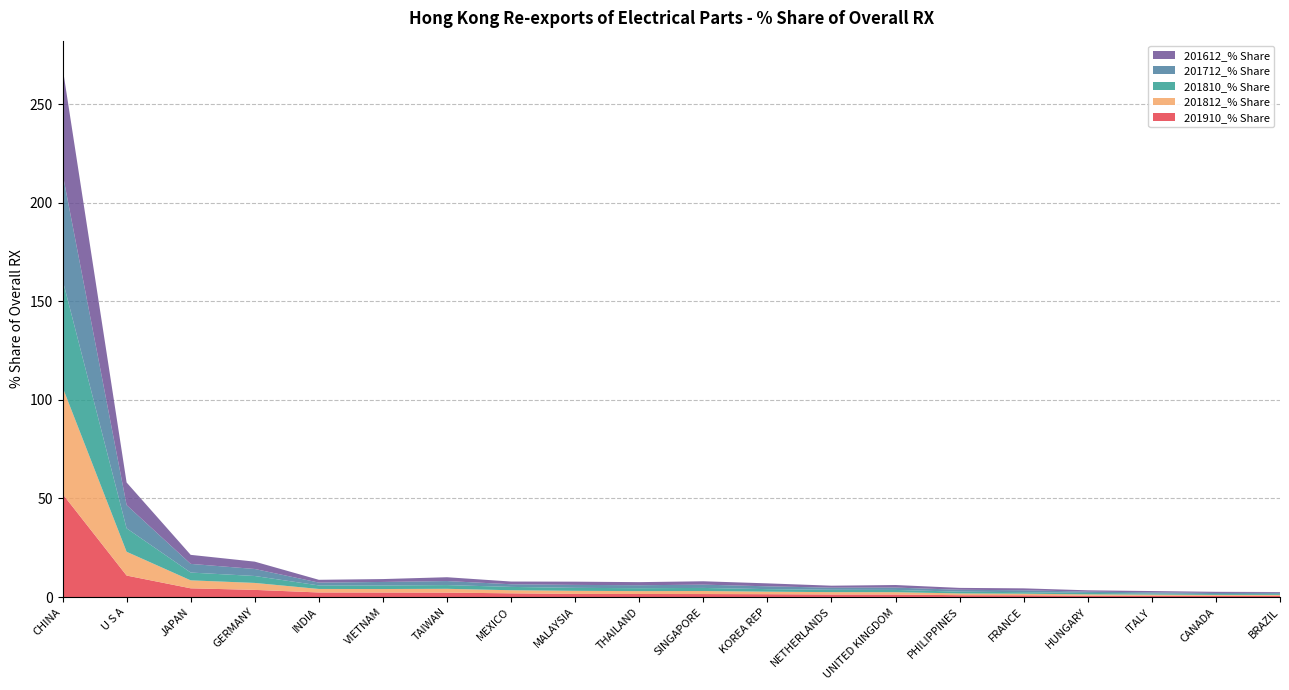

Reading right to left, extract all data points from this chart.

201910_% Share: BRAZIL=0.6	CANADA=0.6	ITALY=0.6	HUNGARY=0.6	FRANCE=0.9	PHILIPPINES=0.9	UNITED KINGDOM=1.3	NETHERLANDS=1.3	KOREA REP=1.4	SINGAPORE=1.5	THAILAND=1.5	MALAYSIA=1.6	MEXICO=1.9	TAIWAN=2.2	VIETNAM=2.3	INDIA=2.3	GERMANY=3.6	JAPAN=4.4	U S A=10.9	CHINA=52.3
201812_% Share: BRAZIL=0.5	CANADA=0.5	ITALY=0.6	HUNGARY=0.7	FRANCE=0.8	PHILIPPINES=0.9	UNITED KINGDOM=1.2	NETHERLANDS=1.2	KOREA REP=1.3	SINGAPORE=1.5	THAILAND=1.5	MALAYSIA=1.6	MEXICO=1.6	TAIWAN=1.9	VIETNAM=1.8	INDIA=1.8	GERMANY=3.5	JAPAN=4.0	U S A=12.1	CHINA=54.2
201810_% Share: BRAZIL=0.5	CANADA=0.4	ITALY=0.6	HUNGARY=0.7	FRANCE=0.8	PHILIPPINES=0.9	UNITED KINGDOM=1.1	NETHERLANDS=1.2	KOREA REP=1.3	SINGAPORE=1.6	THAILAND=1.5	MALAYSIA=1.5	MEXICO=1.7	TAIWAN=1.9	VIETNAM=1.8	INDIA=1.8	GERMANY=3.5	JAPAN=4.0	U S A=11.9	CHINA=54.5
201712_% Share: BRAZIL=0.5	CANADA=0.5	ITALY=0.6	HUNGARY=0.6	FRANCE=1.0	PHILIPPINES=1.0	UNITED KINGDOM=1.2	NETHERLANDS=1.1	KOREA REP=1.4	SINGAPORE=1.7	THAILAND=1.5	MALAYSIA=1.5	MEXICO=1.3	TAIWAN=2.0	VIETNAM=1.8	INDIA=1.4	GERMANY=3.6	JAPAN=4.4	U S A=11.8	CHINA=53.9
201612_% Share: BRAZIL=0.4	CANADA=0.6	ITALY=0.7	HUNGARY=0.7	FRANCE=1.0	PHILIPPINES=1.0	UNITED KINGDOM=1.3	NETHERLANDS=1.0	KOREA REP=1.5	SINGAPORE=1.7	THAILAND=1.6	MALAYSIA=1.6	MEXICO=1.4	TAIWAN=1.9	VIETNAM=1.5	INDIA=1.4	GERMANY=3.7	JAPAN=4.6	U S A=11.5	CHINA=53.8